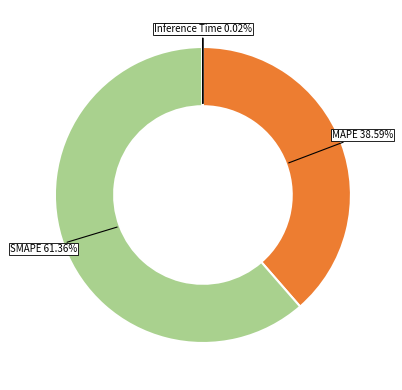

Between MAPE and SMAPE, which is larger?

SMAPE